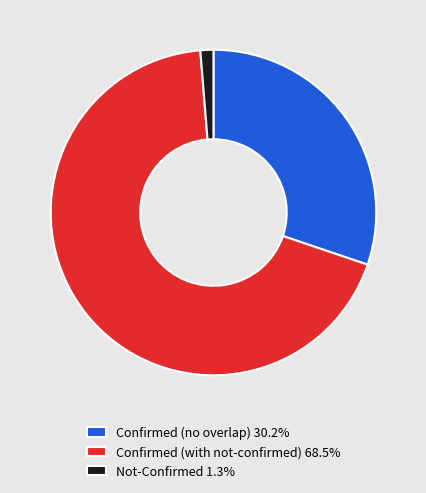

Is there a majority slice in this chart?

Yes